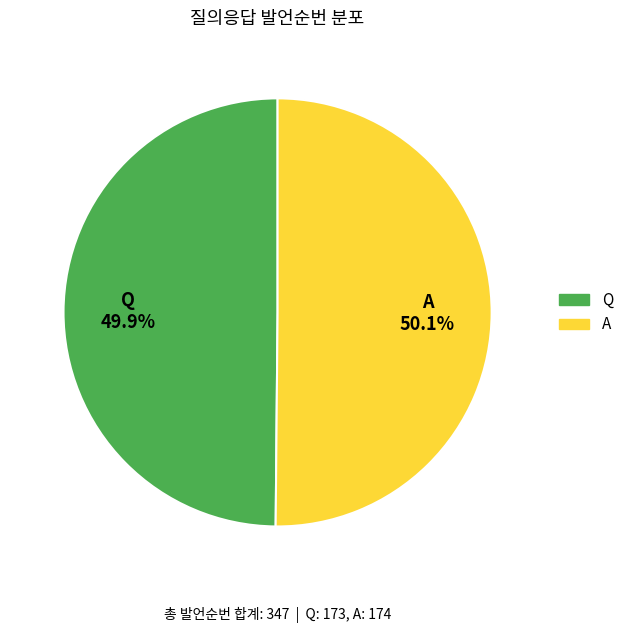

Is it true that Q is 60% of the pie?

False